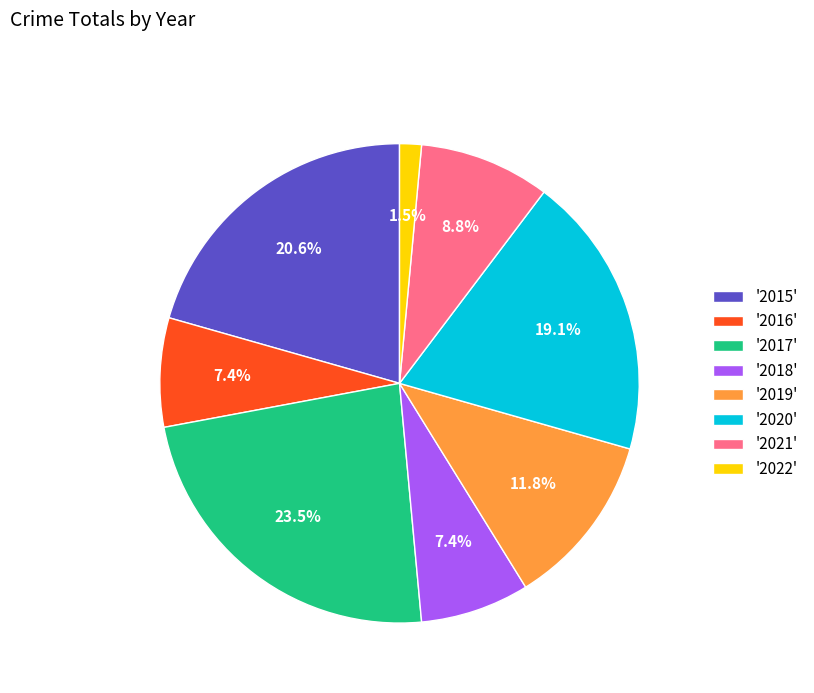

To the nearest percent, what is the average slice percentage?

12%